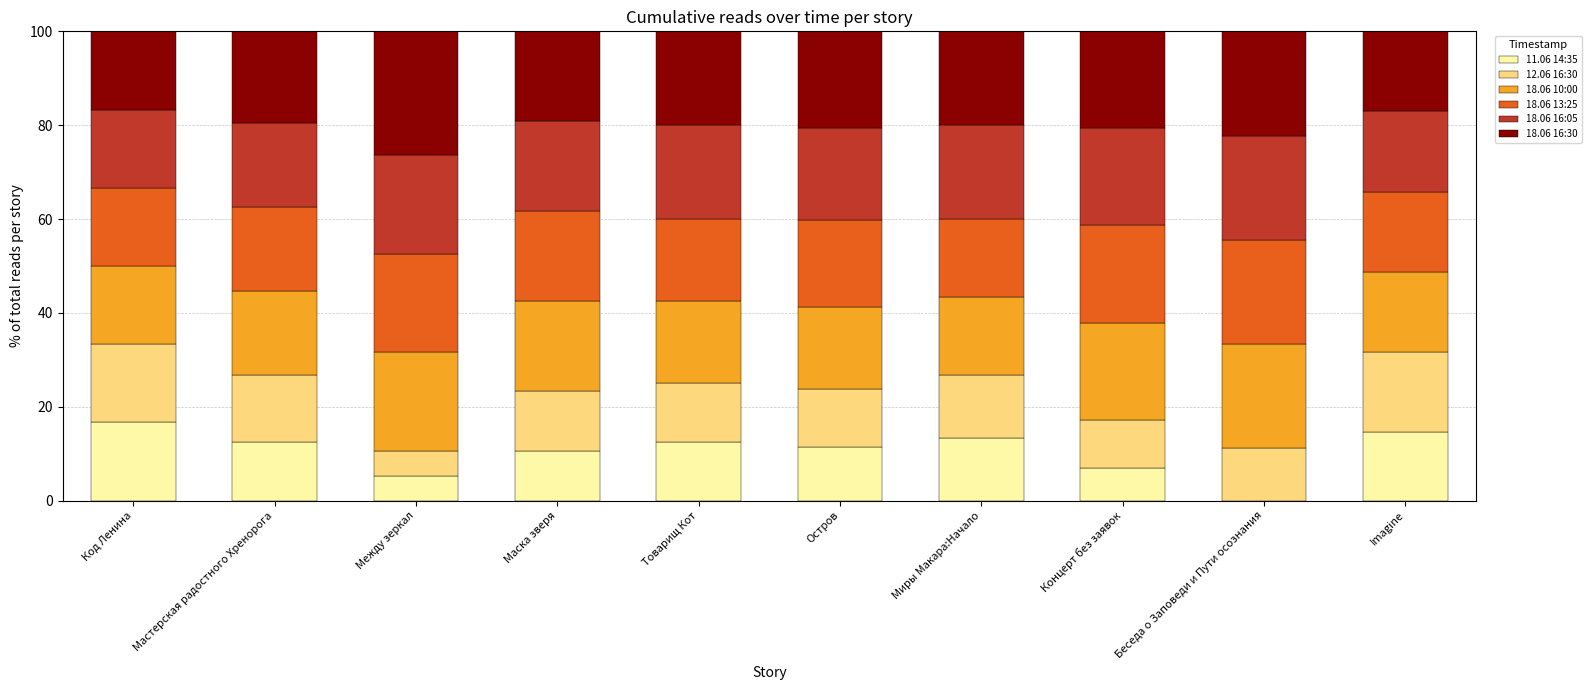

What is the total value across all series at Imagine?

100.0